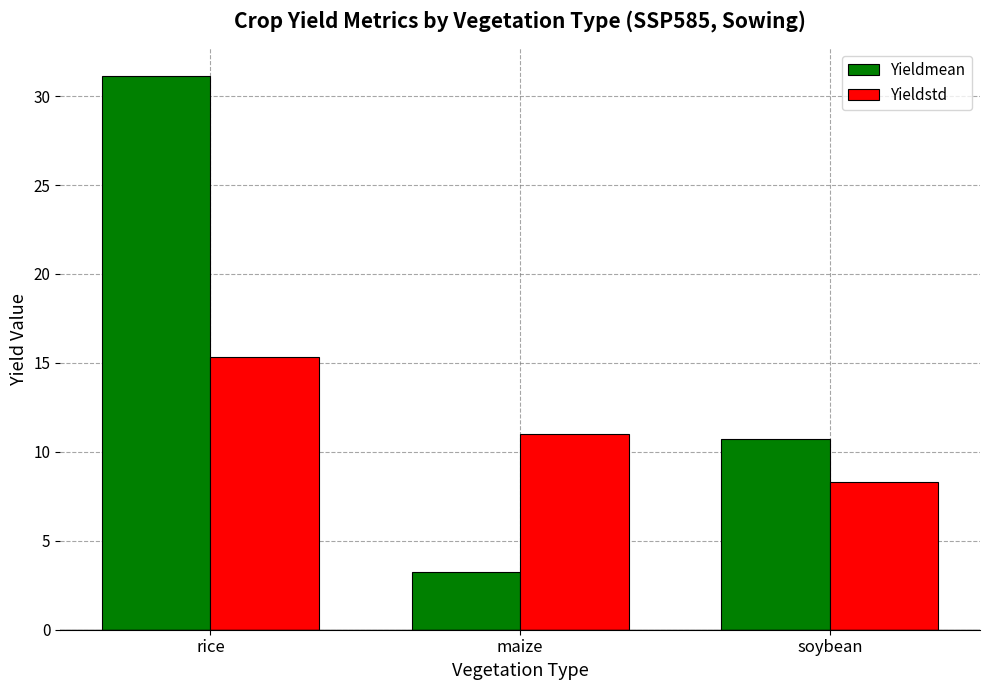

At how many categories does at least one series exceed 28?

1